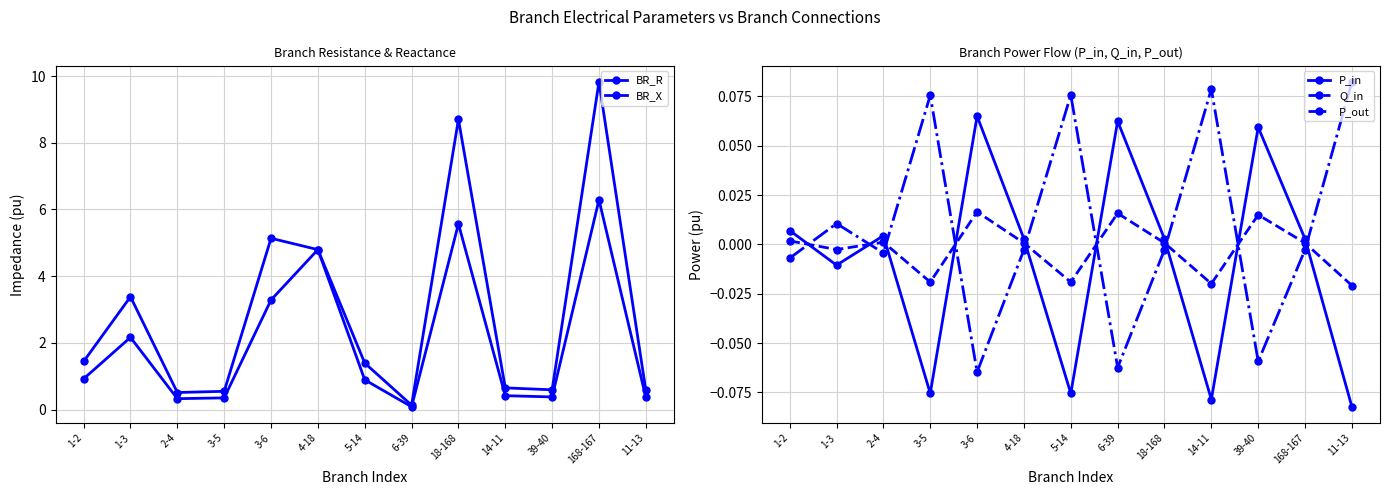

What is the label of the 3rd point from the left?

2-4